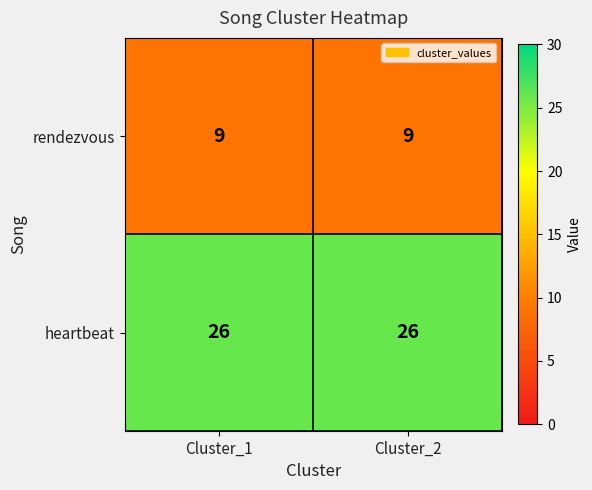

What is the maximum value shown in the chart?

26